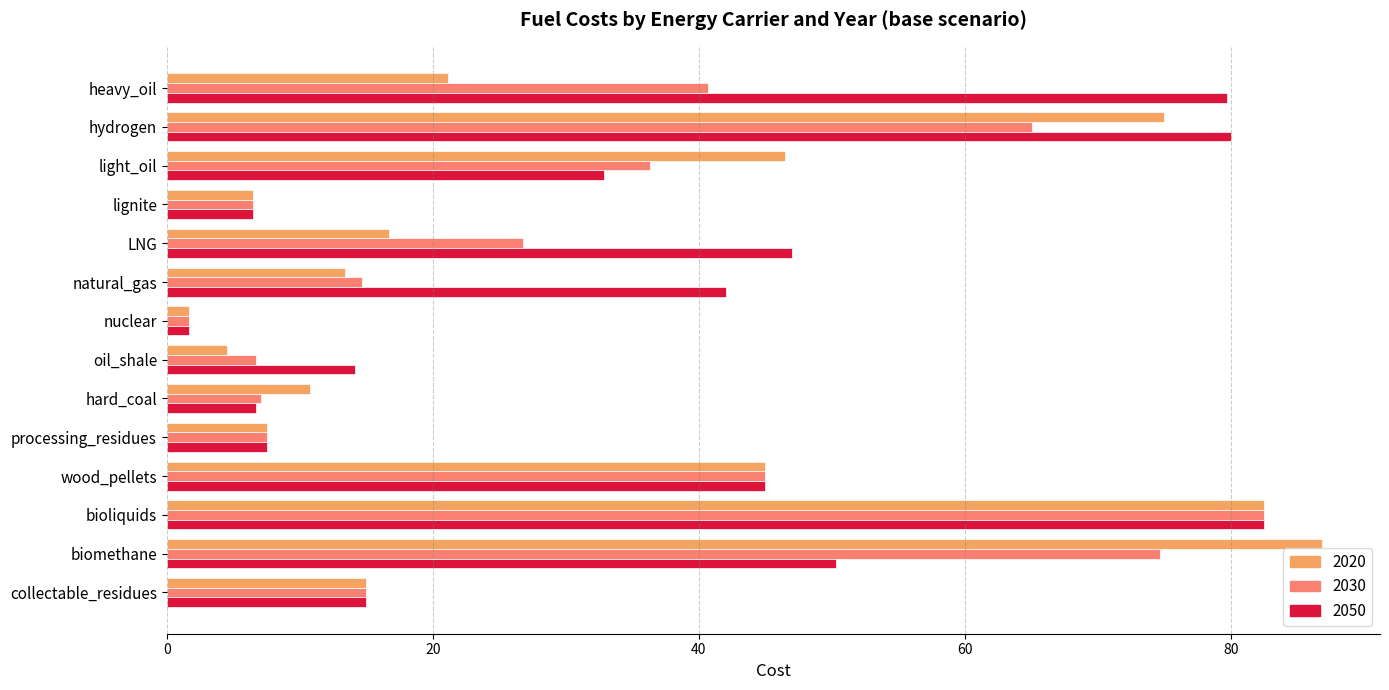

What value does the 2050 series have at LNG?

47.0